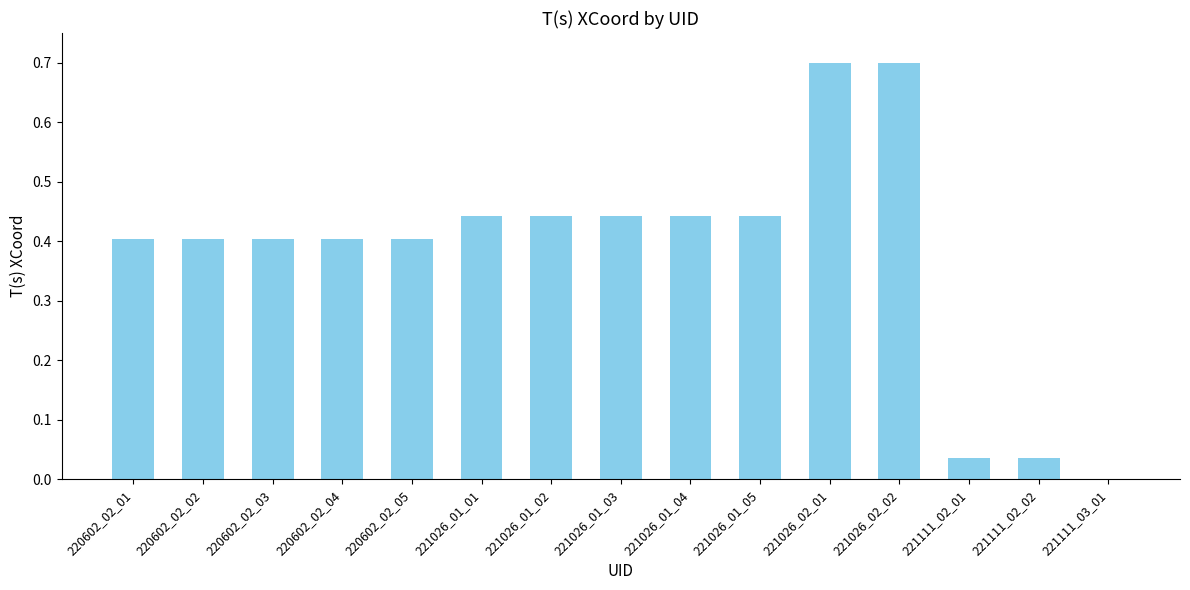

What is the greatest value displayed?

0.7